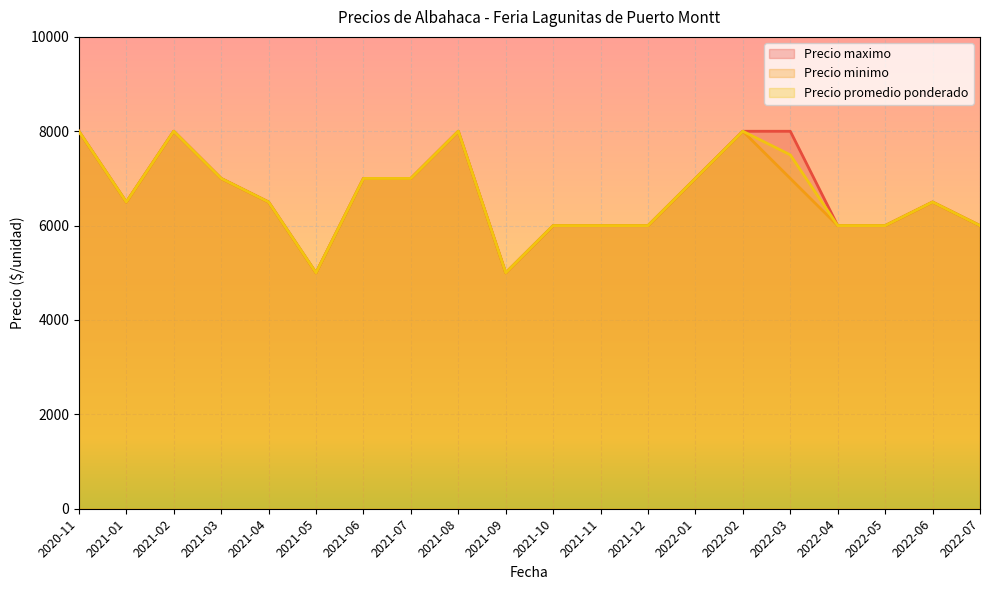

What is the smallest value displayed?

5000